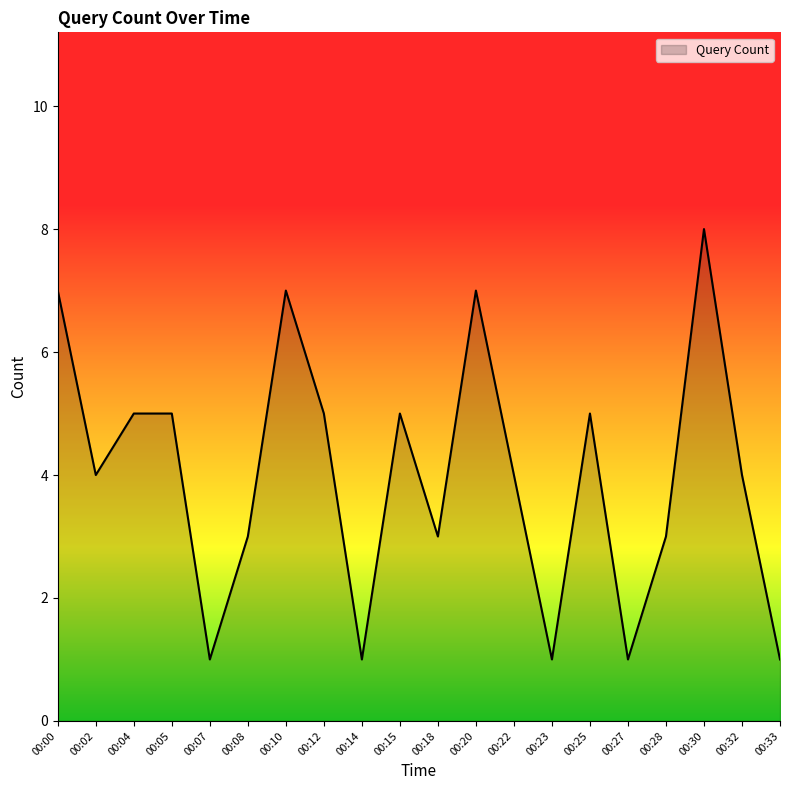

What is the ratio of the value at 00:23 to the value at 00:20?

0.1